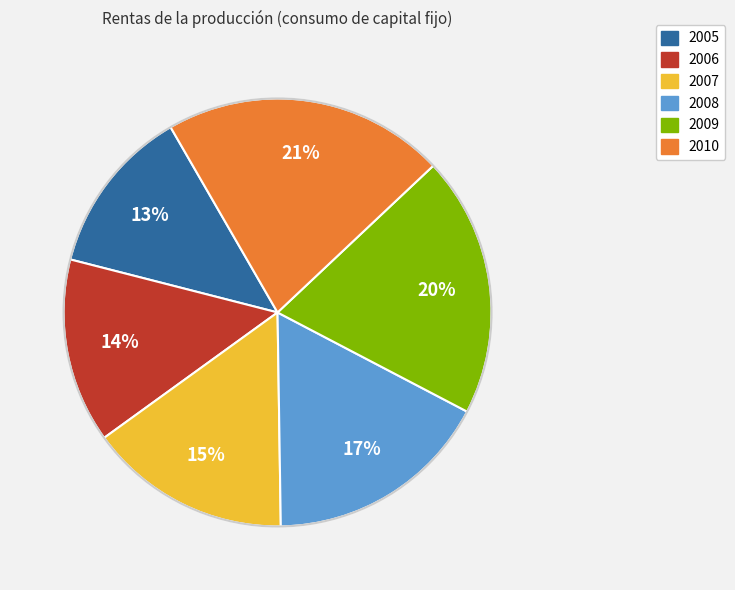

Does 2008 represent more than half of the total?

No